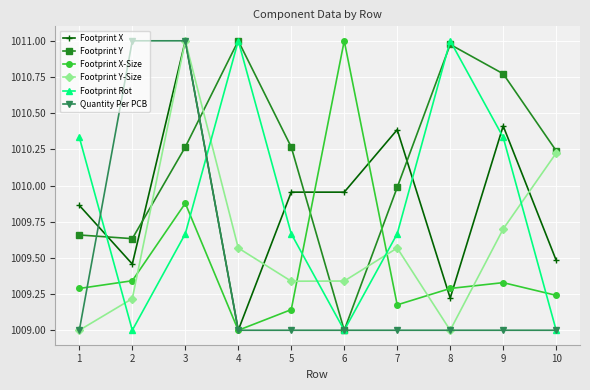

At 7, list the series in order from largest to smallest.

Footprint X, Footprint Y, Footprint Rot, Footprint Y-Size, Footprint X-Size, Quantity Per PCB